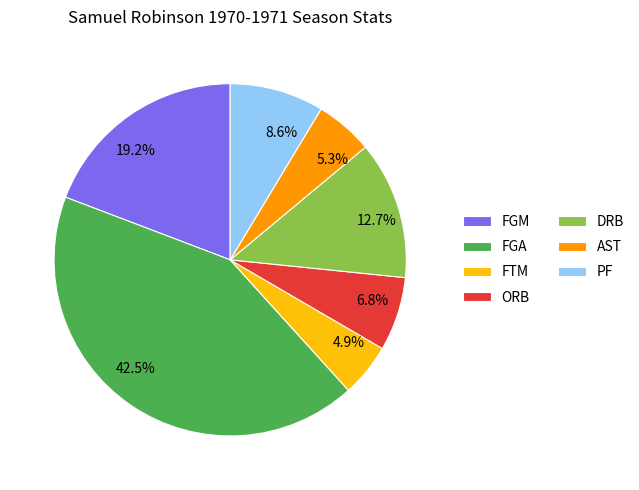

How many slices are in this pie chart?

7